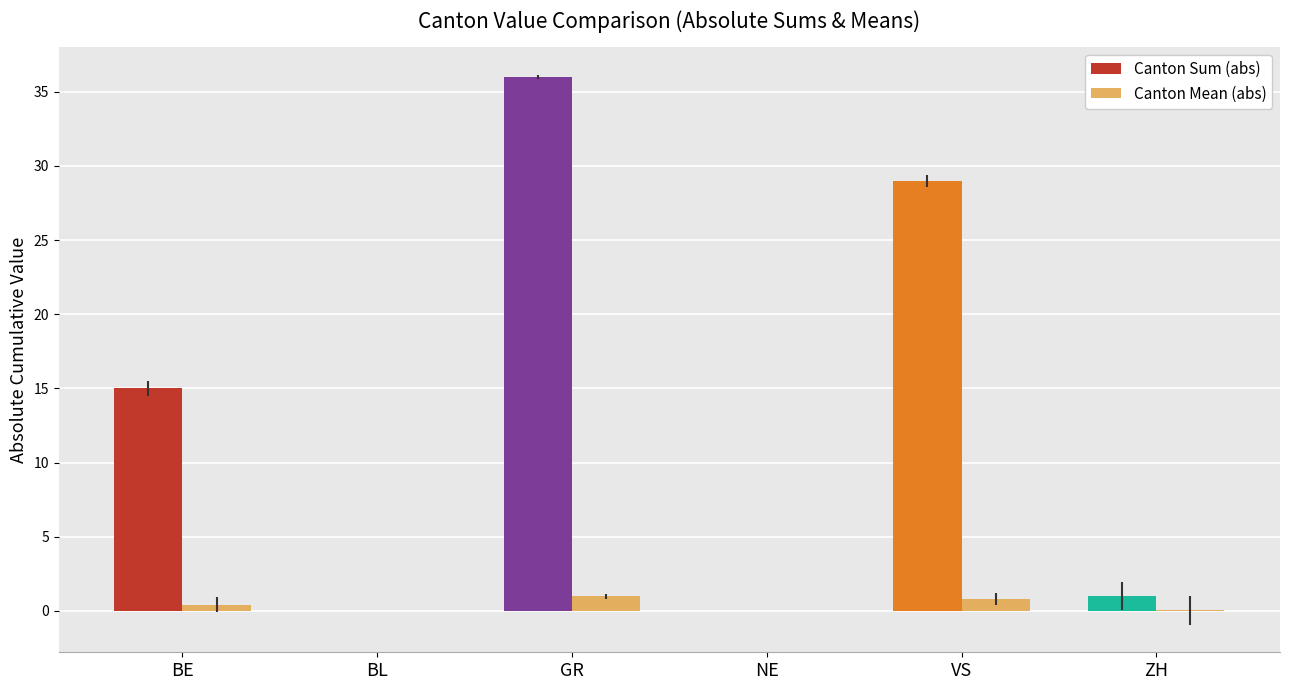

Are the bars grouped side by side (vs. stacked)?

Yes